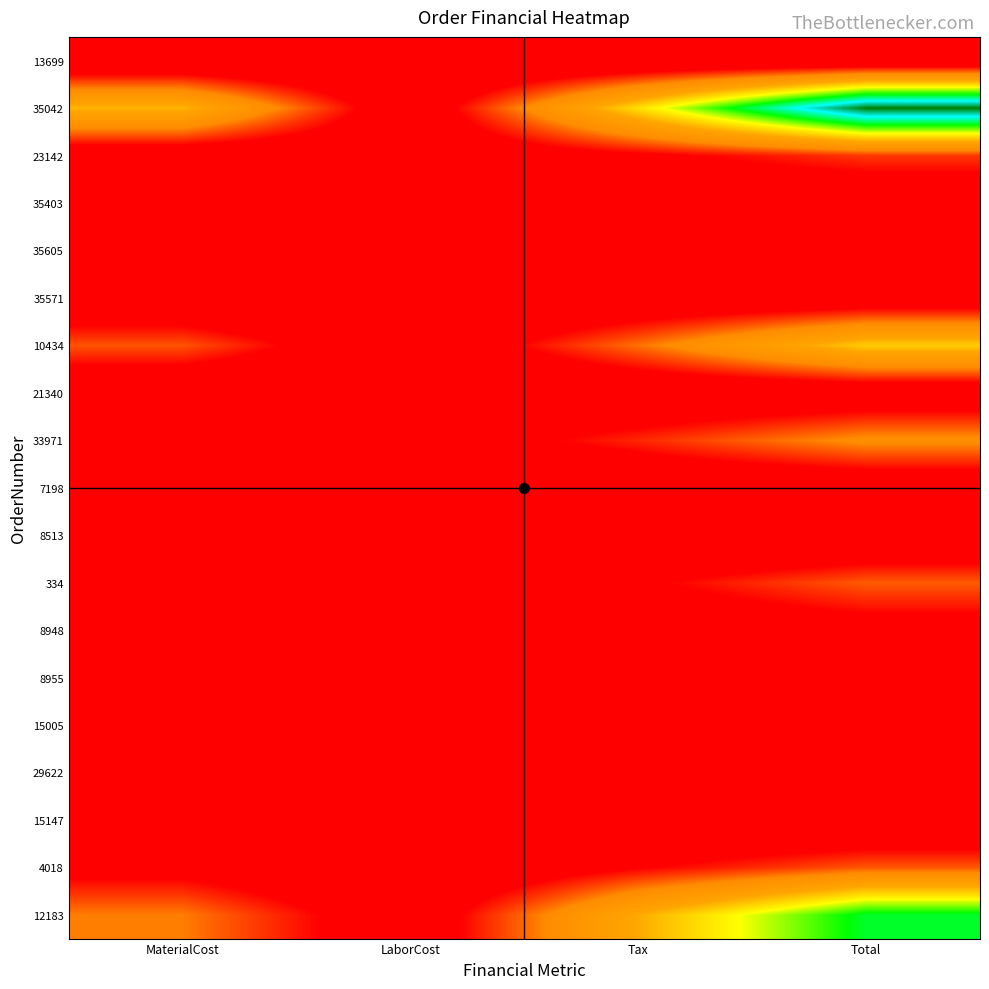

Reading left to right, extract all data points from this chart.

13699: MaterialCost=664.4	LaborCost=604.0	Tax=1375.2	Total=2643.6
35042: MaterialCost=1168527.5	LaborCost=93478.0	Tax=1339871.2	Total=2601876.7
23142: MaterialCost=103139.2	LaborCost=93762.9	Tax=289820.2	Total=486722.3
35403: MaterialCost=14638.6	LaborCost=14638.6	Tax=35949.4	Total=65226.6
35605: MaterialCost=39589.4	LaborCost=35990.2	Tax=97490.2	Total=173069.9
35571: MaterialCost=19870.6	LaborCost=18064.2	Tax=42566.7	Total=80501.5
10434: MaterialCost=563248.0	LaborCost=56776.0	Tax=642406.9	Total=1262430.9
21340: MaterialCost=21310.5	LaborCost=19373.2	Tax=41916.4	Total=82600.2
33971: MaterialCost=165990.3	LaborCost=150898.9	Tax=442377.2	Total=759266.4
7198: MaterialCost=18043.5	LaborCost=16403.2	Tax=36203.5	Total=70650.2
8513: MaterialCost=-5211.4	LaborCost=-4737.6	Tax=-13848.0	Total=-23796.9
334: MaterialCost=262238.0	LaborCost=15813.3	Tax=304049.1	Total=582100.5
8948: MaterialCost=44404.8	LaborCost=40368.0	Tax=121394.6	Total=206167.5
8955: MaterialCost=73251.4	LaborCost=54906.5	Tax=170450.0	Total=298607.9
15005: MaterialCost=17554.7	LaborCost=15958.8	Tax=43172.1	Total=76685.5
29622: MaterialCost=29741.4	LaborCost=32716.0	Tax=70083.4	Total=132540.7
15147: MaterialCost=-9864.4	LaborCost=-8967.6	Tax=-23338.5	Total=-42170.4
4018: MaterialCost=232215.3	LaborCost=18667.9	Tax=323639.3	Total=574522.6
12183: MaterialCost=676654.0	LaborCost=117209.4	Tax=1115854.4	Total=1909717.8